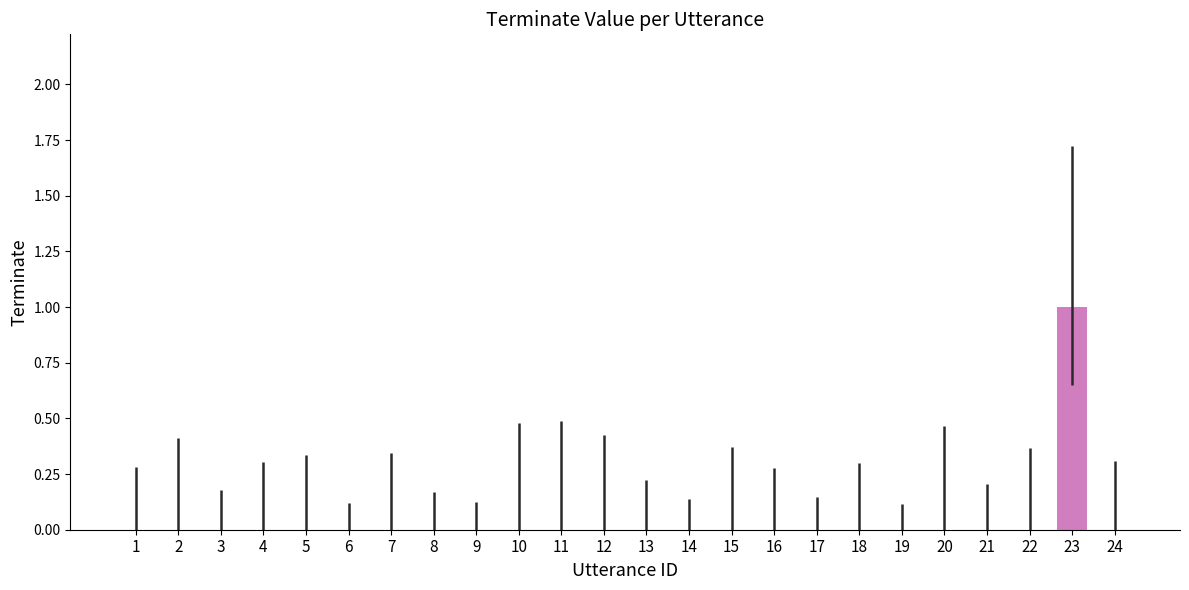

Which category has the highest value across all series?

23